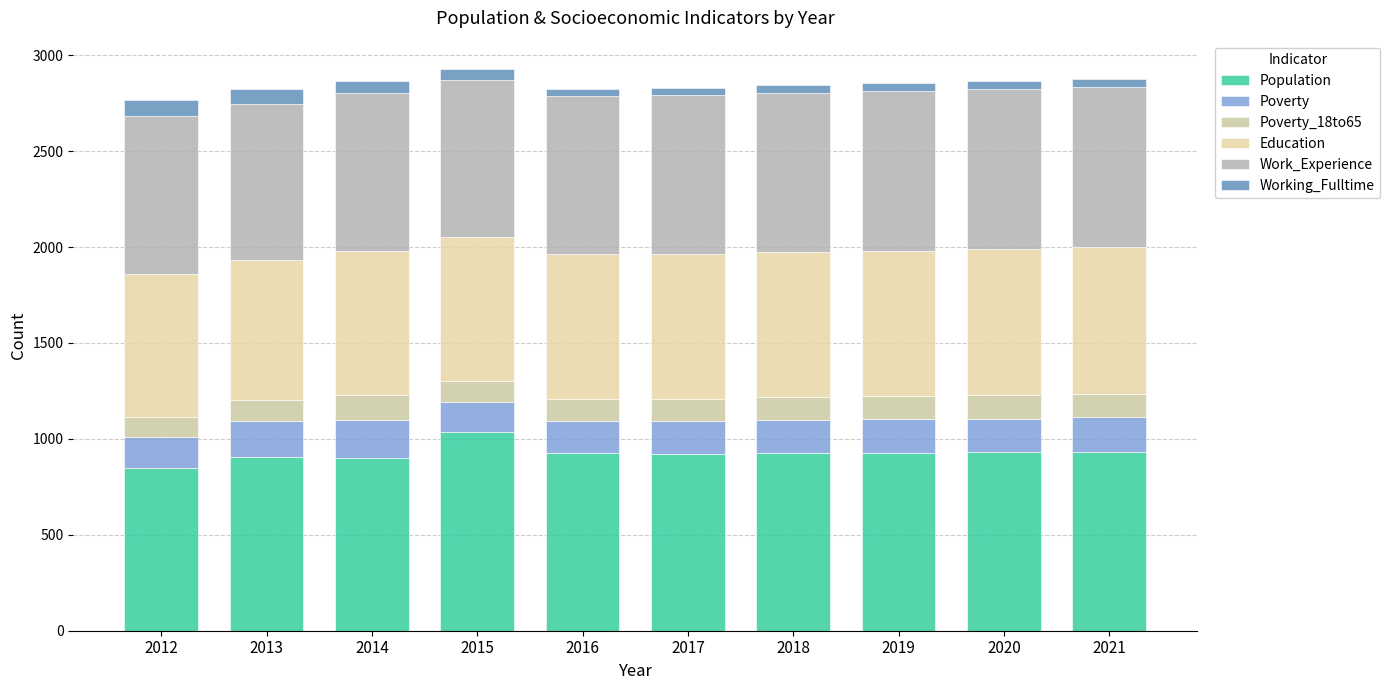

At how many categories does at least one series exceed 414?

10